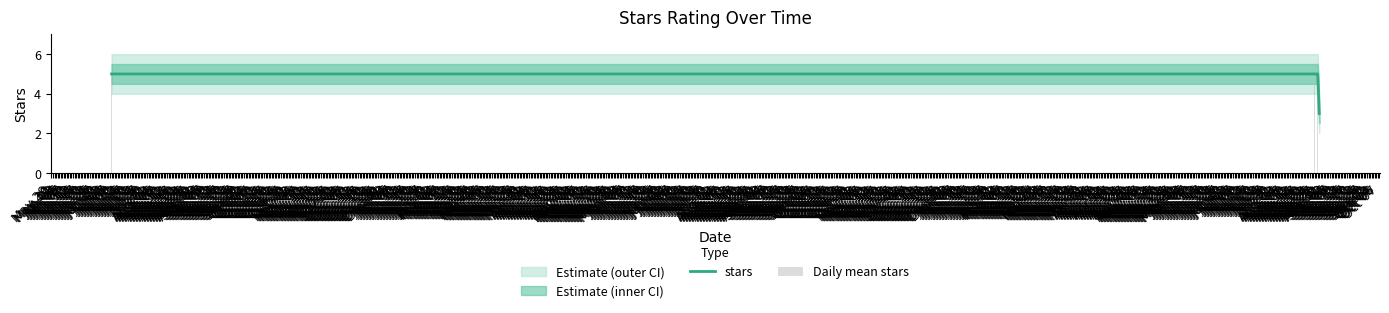

What is the lowest value of the stars series?

3